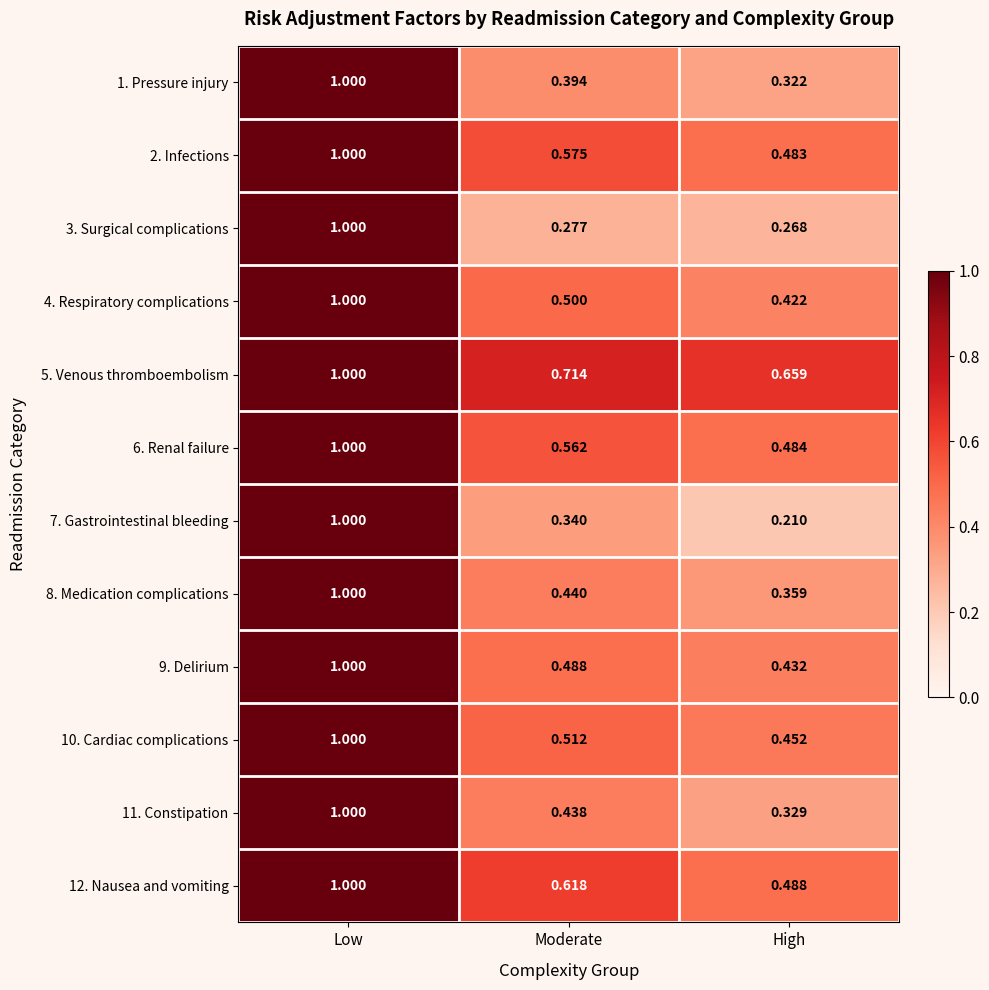

How many series are shown in this chart?

12